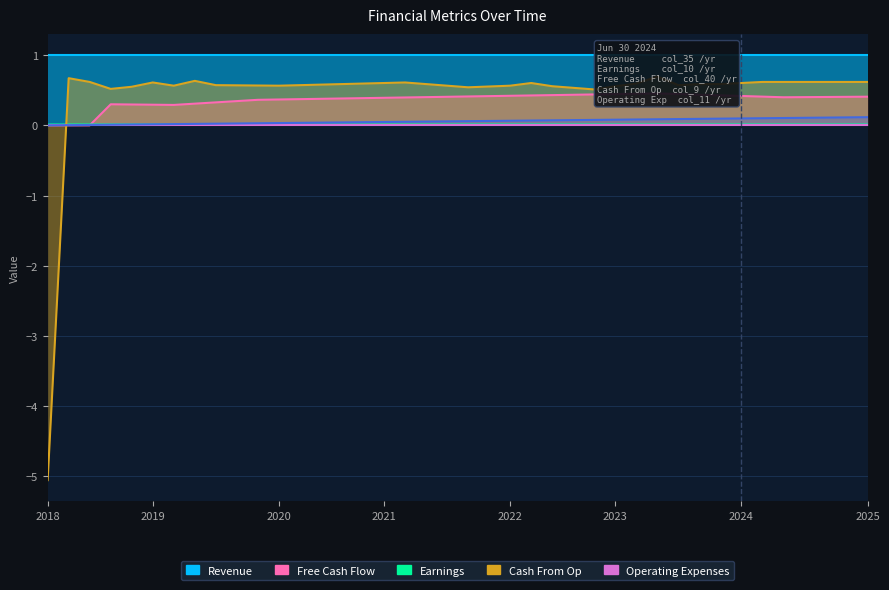

How many interior local peaks does the col_11 series have?

6